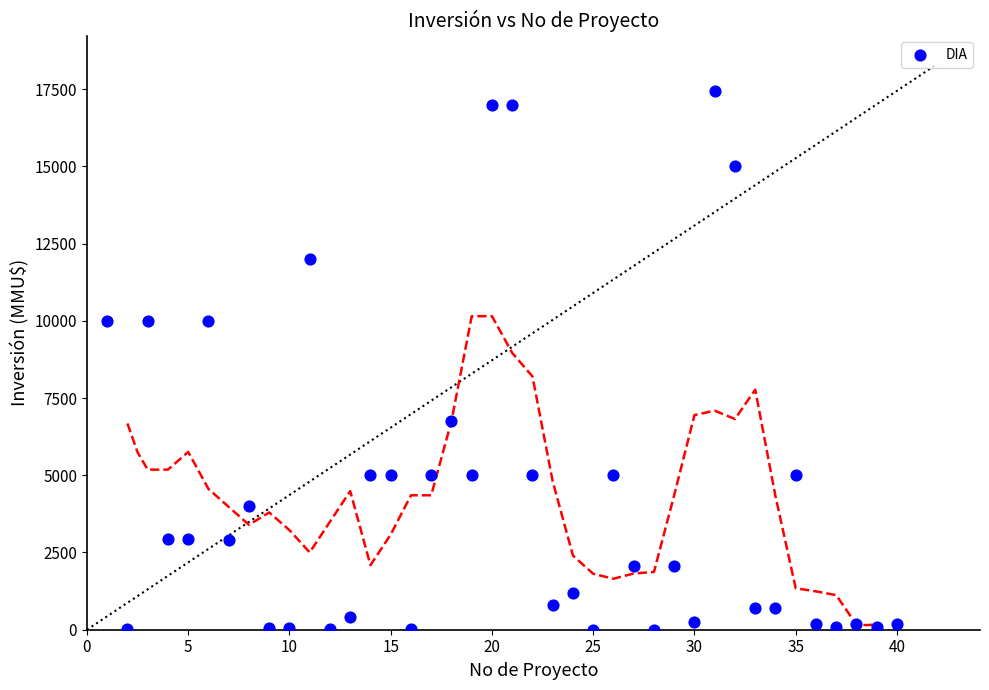

What is the range of X values (max minus min)?

39